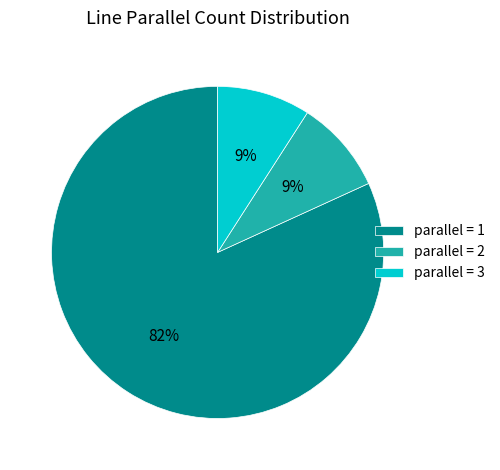

Which slice is the largest?

parallel = 1